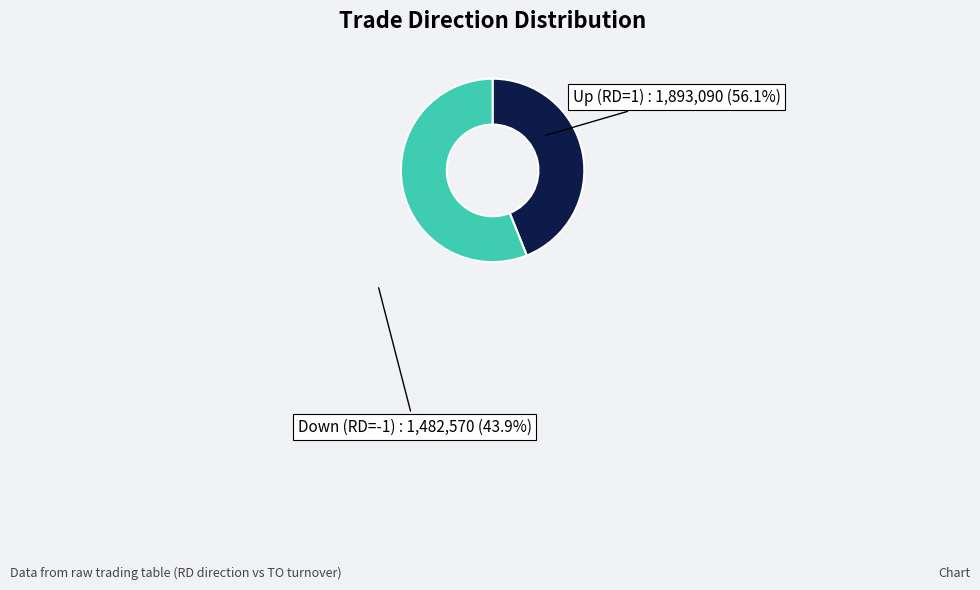

How many segments does this pie chart have?

2